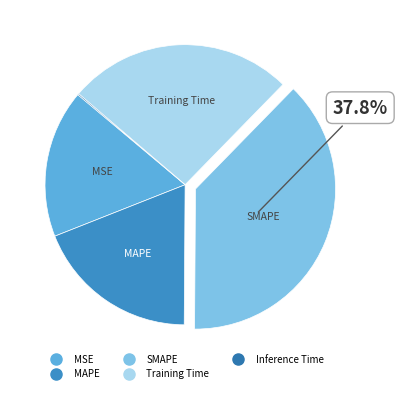

To the nearest percent, what is the combined percentage of SMAPE and Training Time?

64%